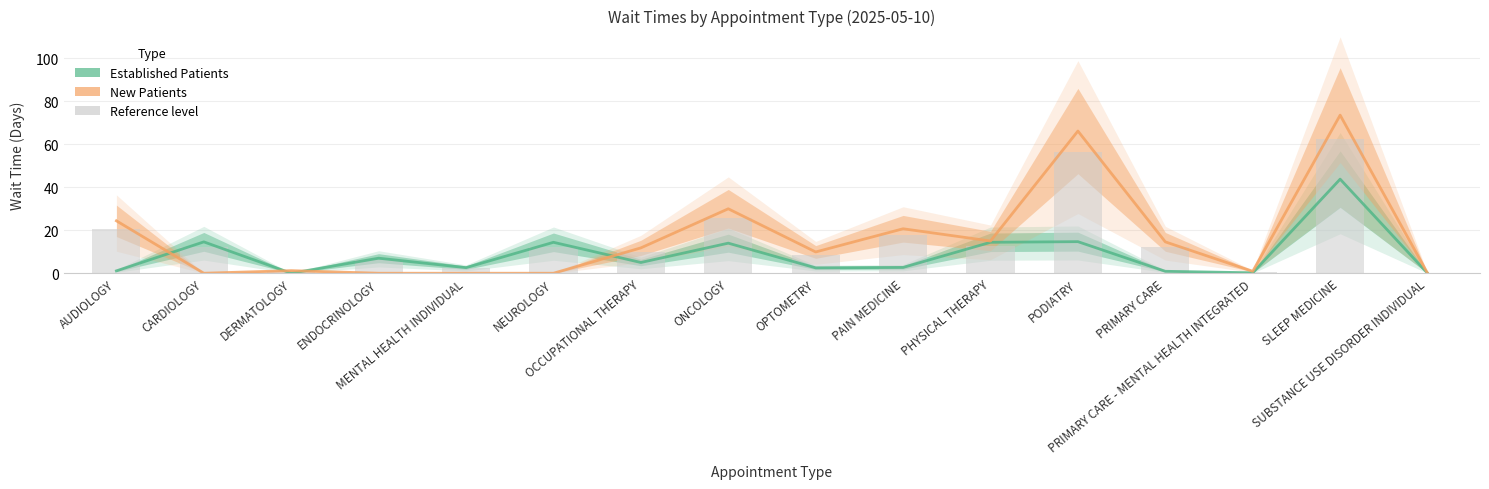

The EstablishedPatients series shows 1.1 at AUDIOLOGY. True or false?

True